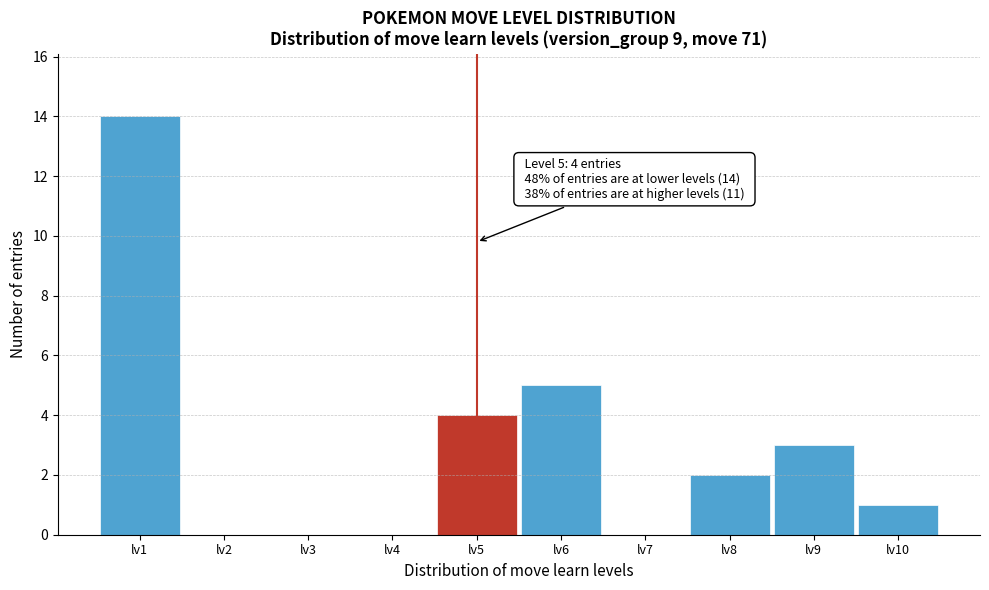

Which range on the x-axis has the tallest bar?

0.5 to 1.5